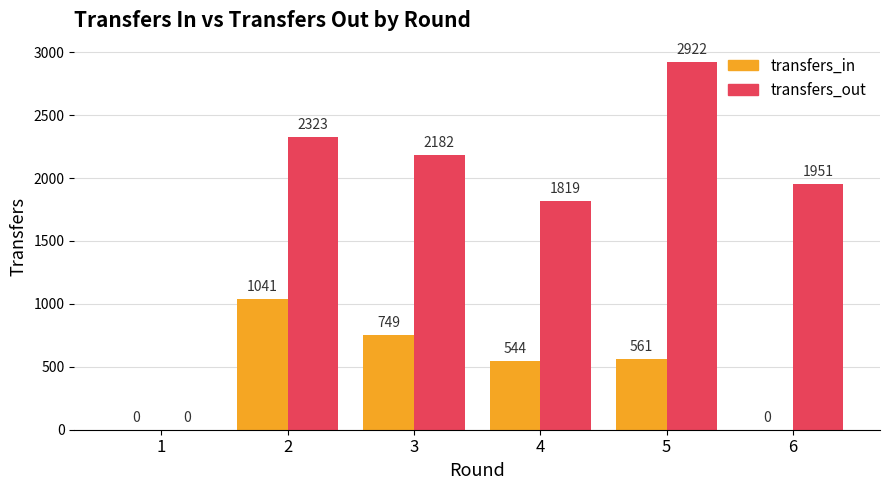

How many distinct data groups are displayed?

2